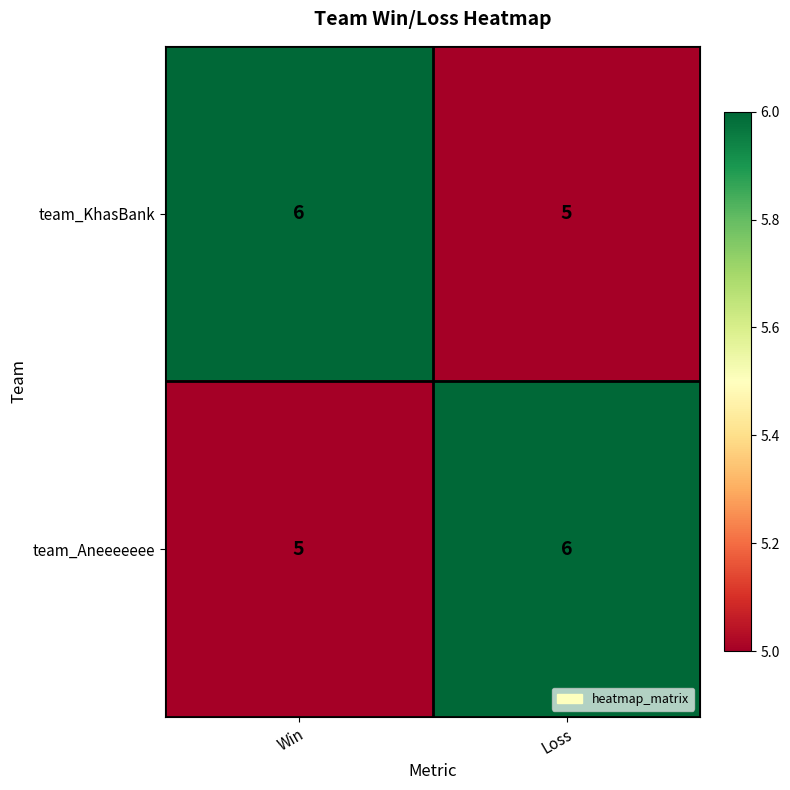

Reading left to right, transcribe all the data shown in this chart.

team_KhasBank: Win=6	Loss=5
team_Aneeeeeee: Win=5	Loss=6